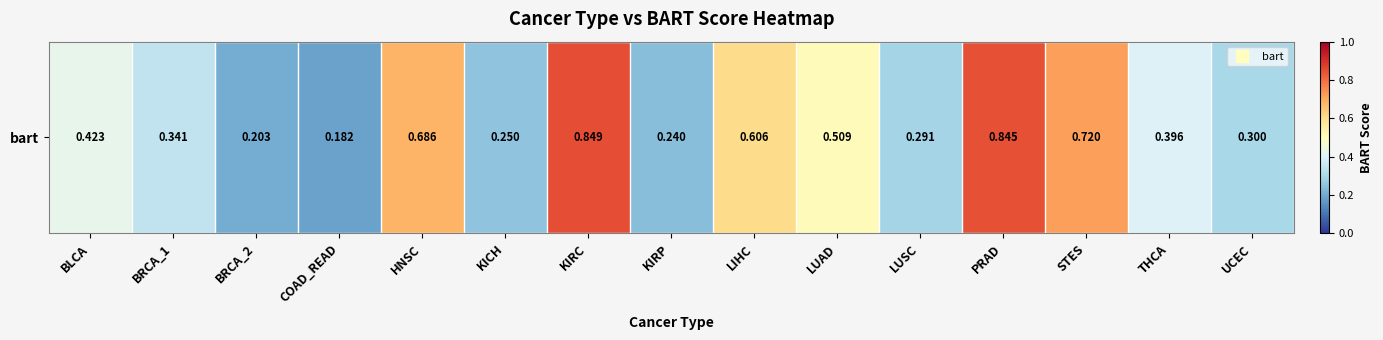

What is the average value?

0.5